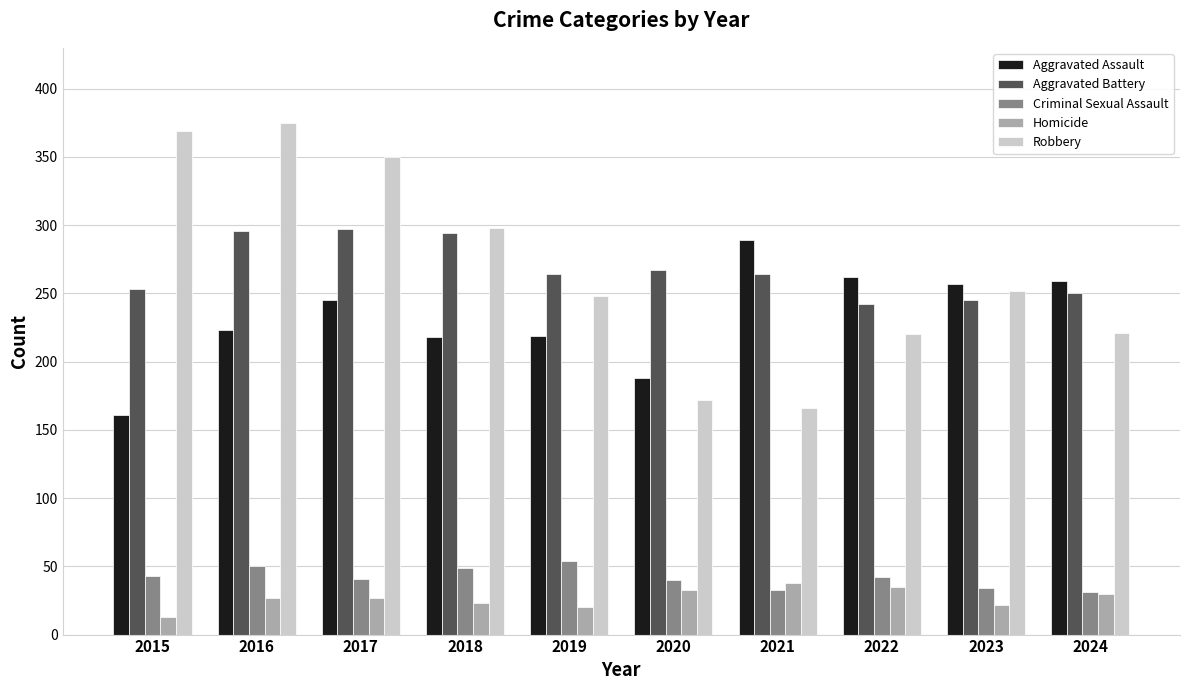

How many data points does each series have?

10